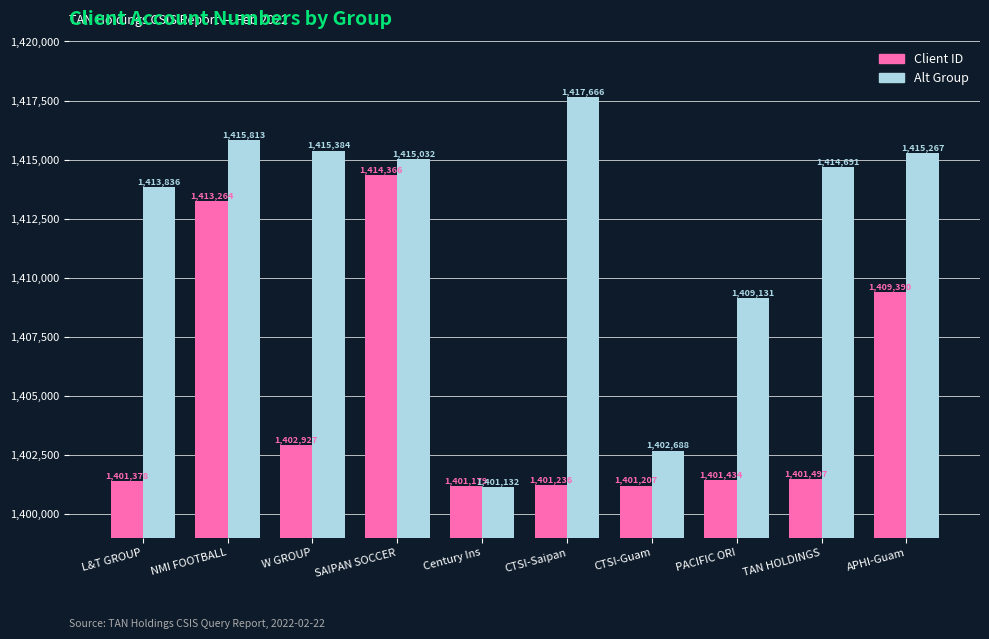

How many bars are there in total?

20